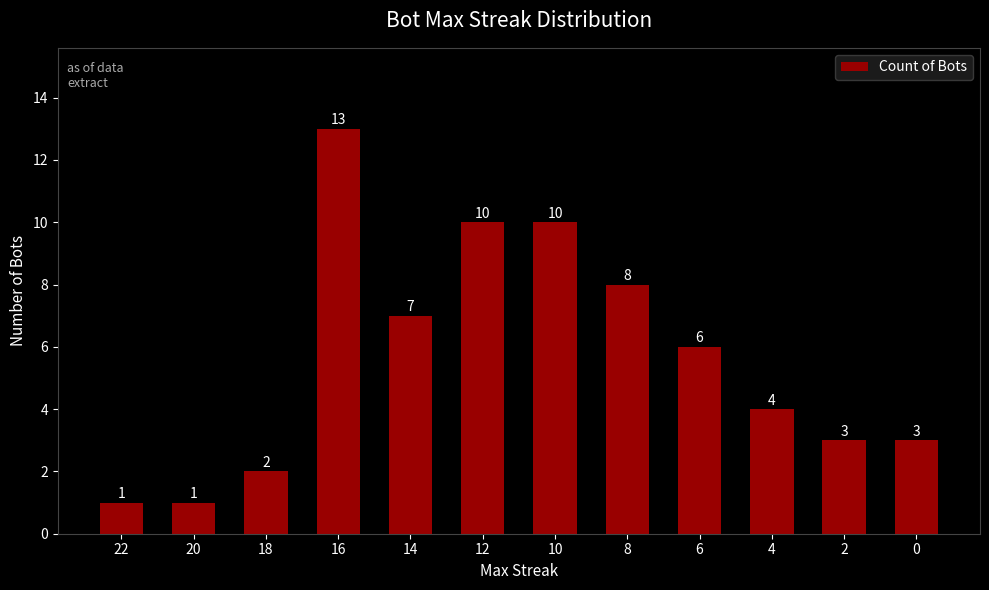

What is the approximate value at 6?

6